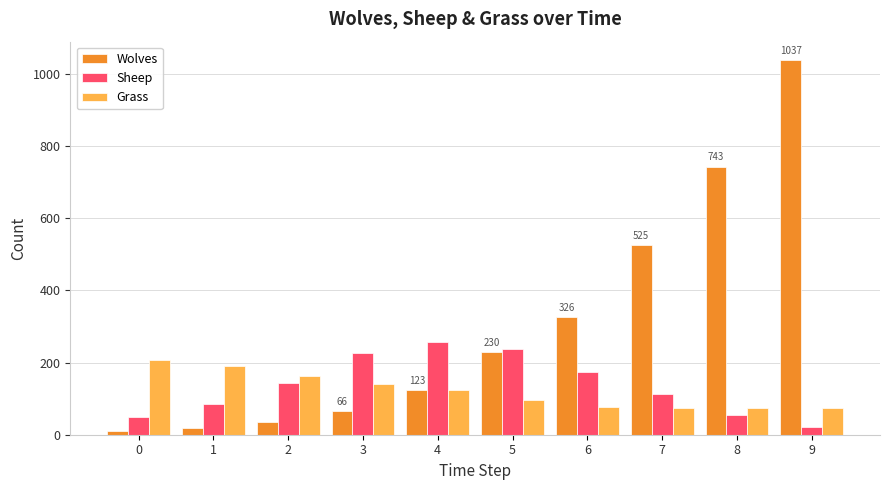

What is the maximum value shown in the chart?

1037